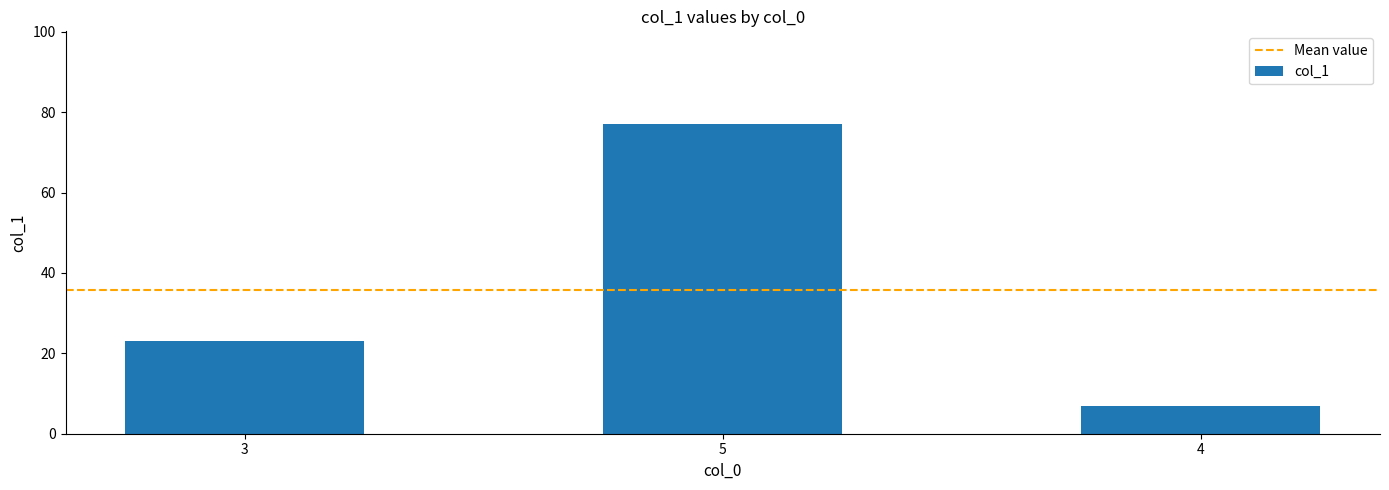

What is the label of the 3rd bar from the right?

3